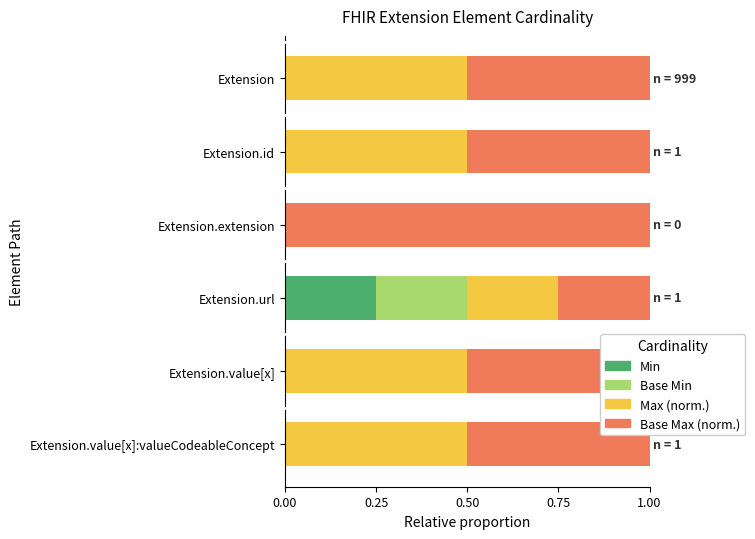

What is the total value across all series at Extension.url?

1.0